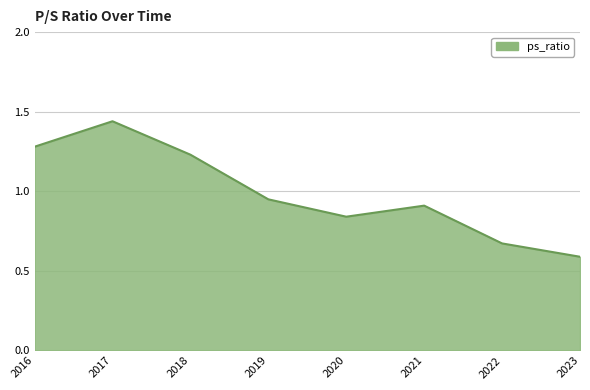

What is the minimum value shown in the chart?

0.6